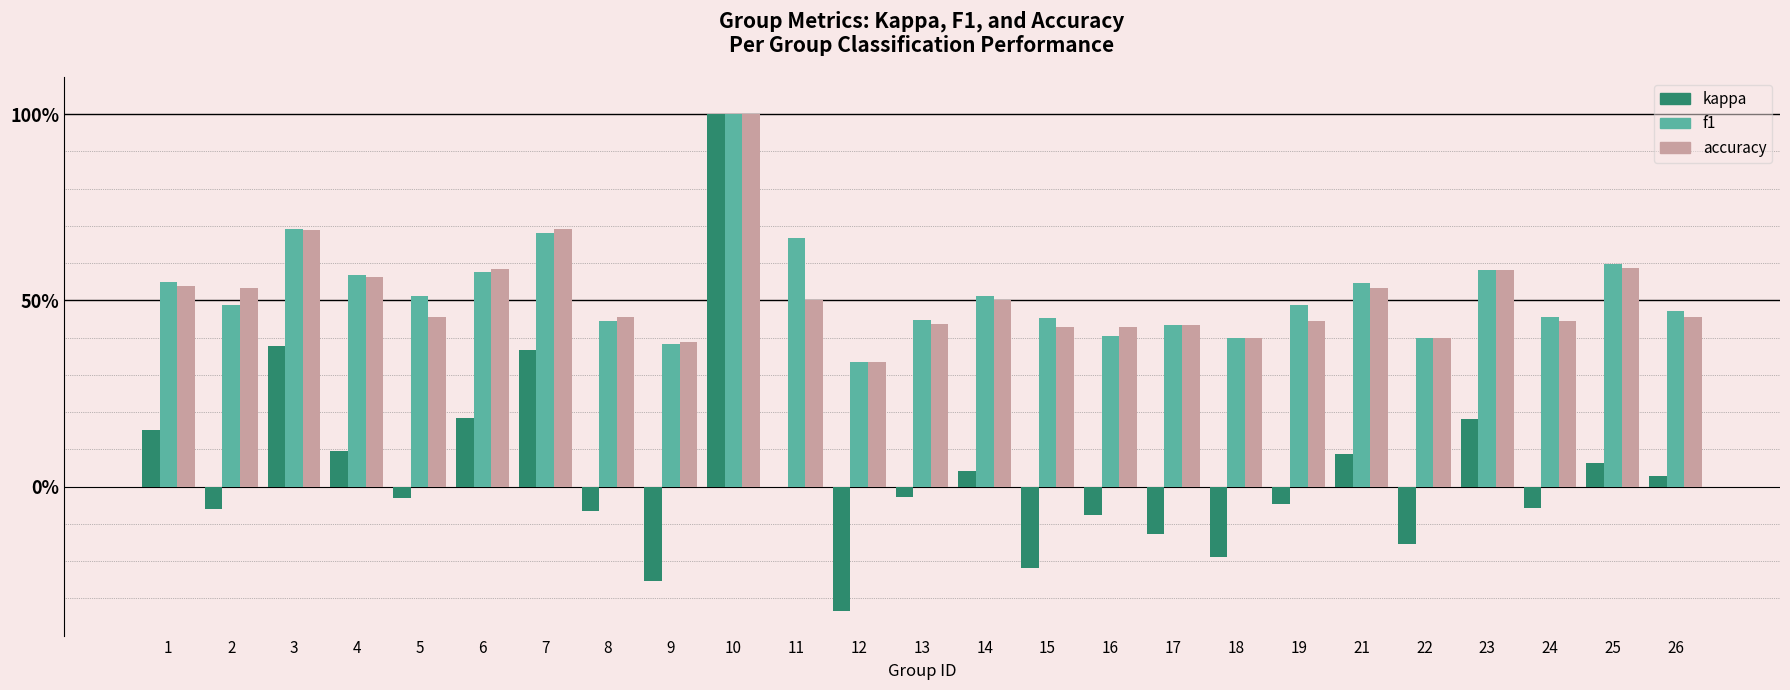

What is the difference between the maximum and minimum values in the f1 series?

0.7